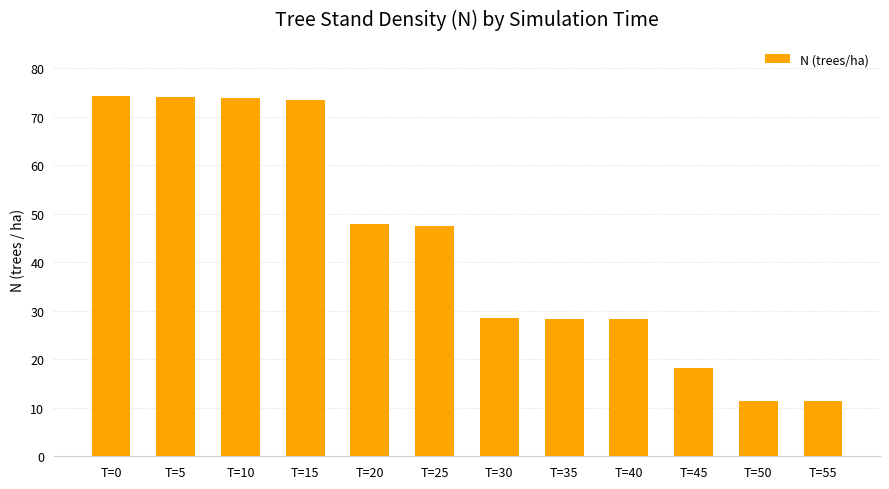

What is the sum of all values?

516.9